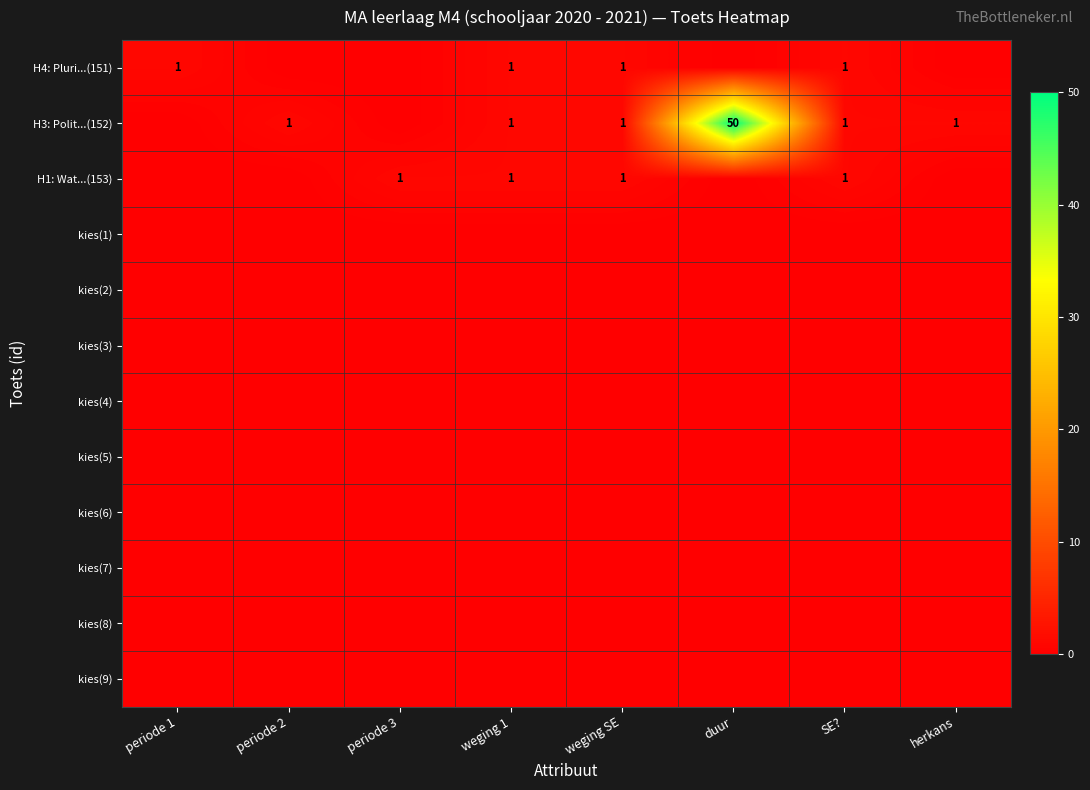

The H4: Pluri...(151) series shows 0 at weging SE. True or false?

False